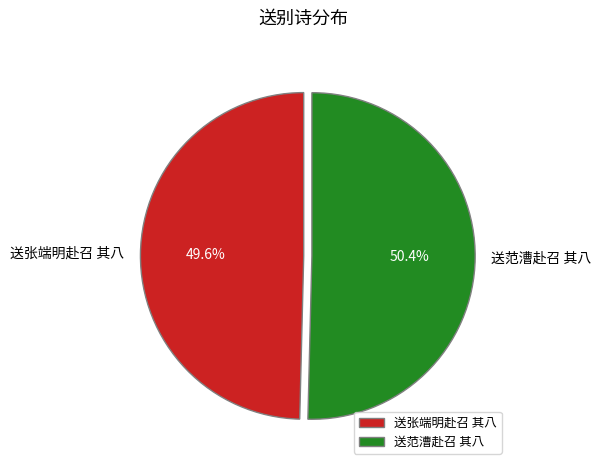

True or false: 送范漕赴召 其八 accounts for 50% of the total.

True